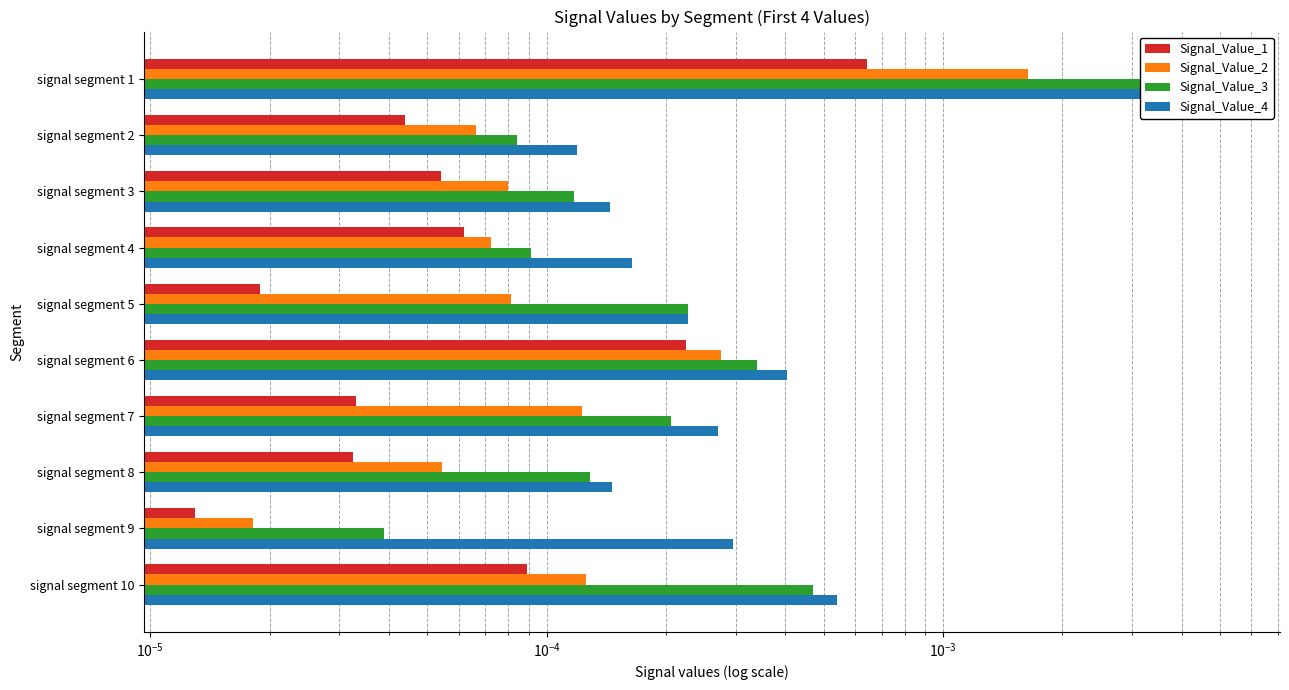

How many distinct data groups are displayed?

4